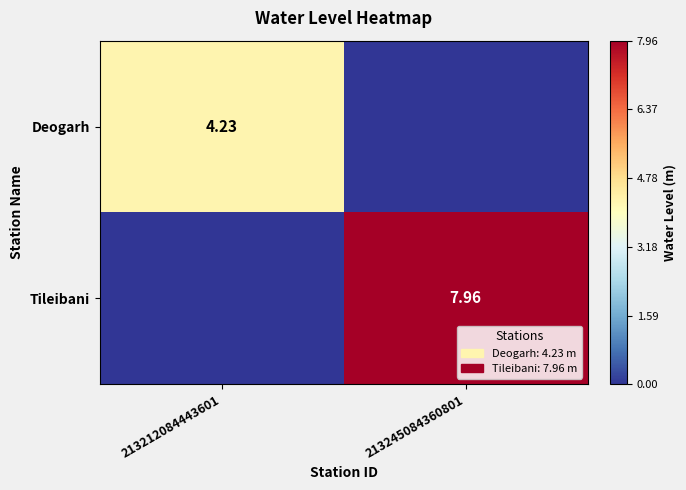

Is the value of Deogarh at 213212084443601 greater than the value of Tileibani at 213245084360801?

No